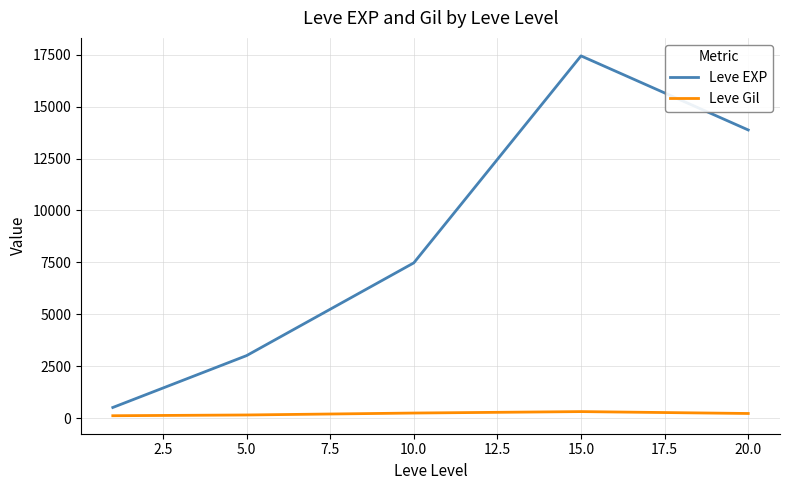

What is the greatest value displayed?

17445.0